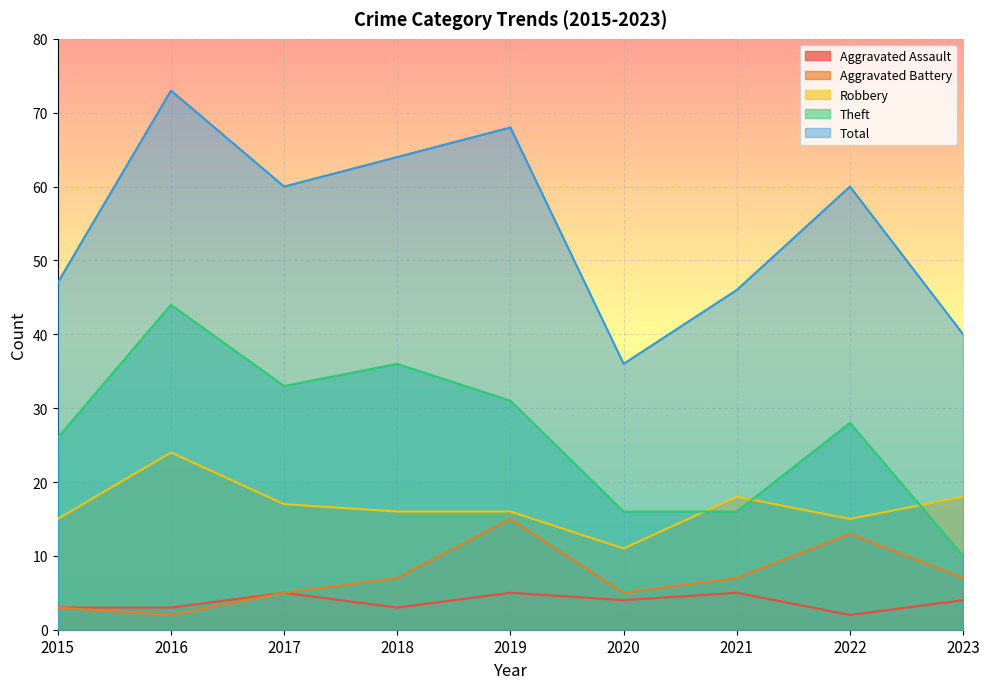

True or false: Aggravated Battery has a value of 1 at 2016.

False